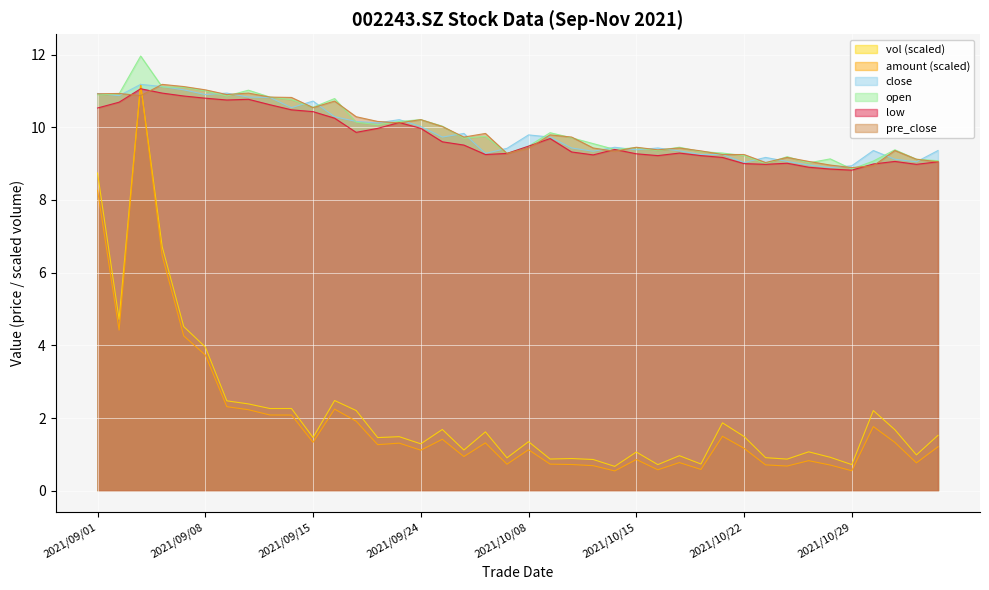

At which category is the sum across all series the highest?

2021/09/03